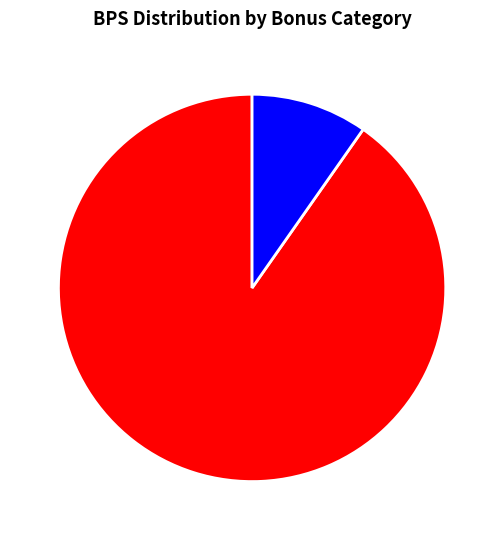

Combined, do bonus=1 (2018/19) and bonus=0 (2020/21) account for over 50%?

Yes